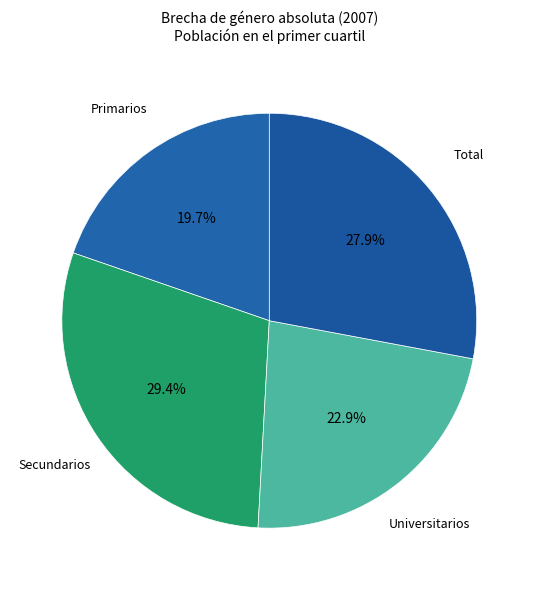

How many segments does this pie chart have?

4